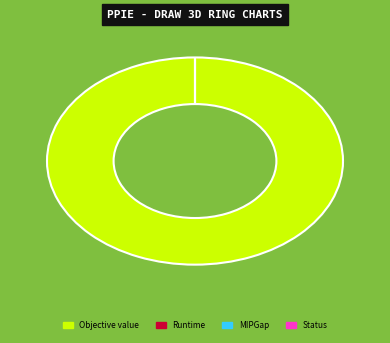

Rank the categories by value from lowest to highest.

MIPGap, Runtime, Status, Objective value